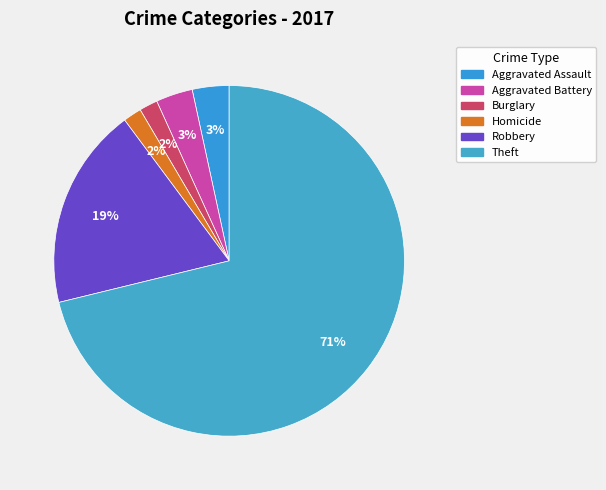

Which category accounts for the majority?

Theft